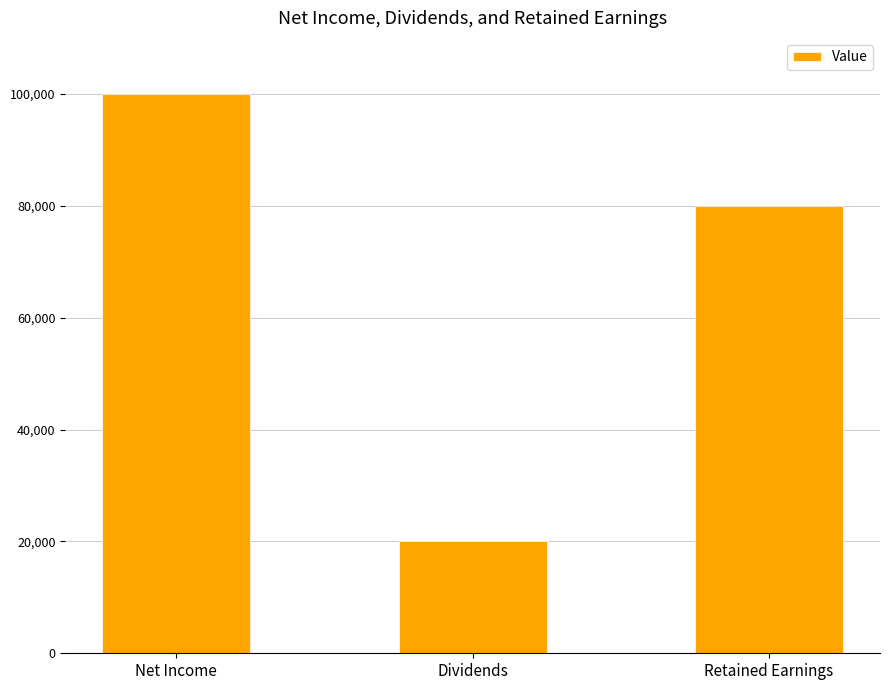

Between Retained Earnings and Net Income, which is larger?

Net Income